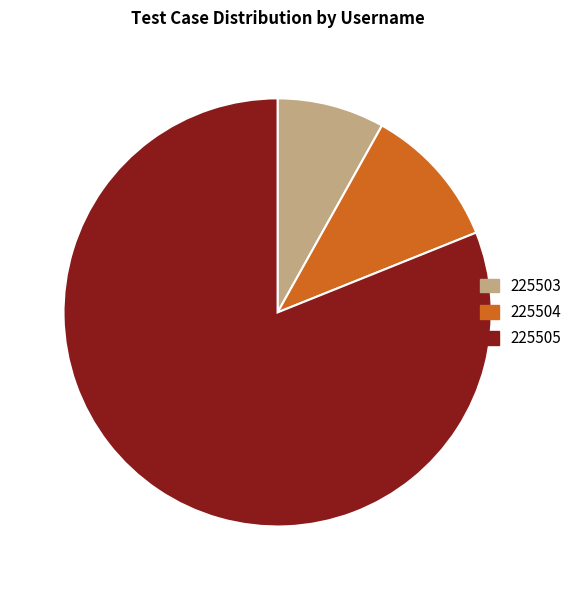

Between 225505 and 225503, which is larger?

225505